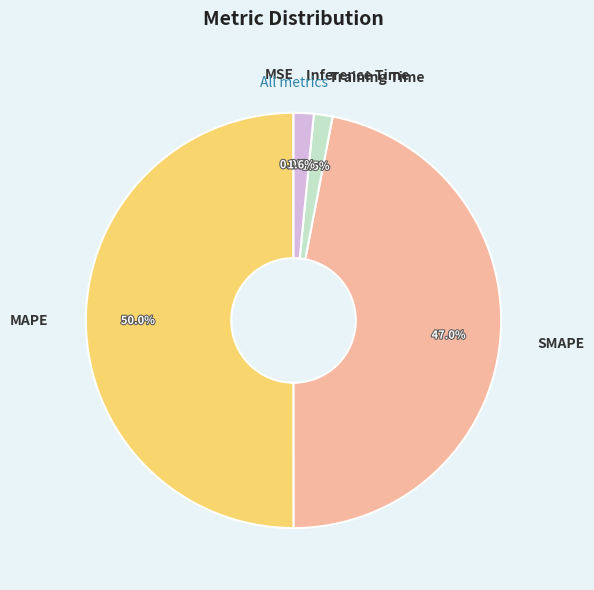

Which category has the biggest portion of the pie?

MAPE